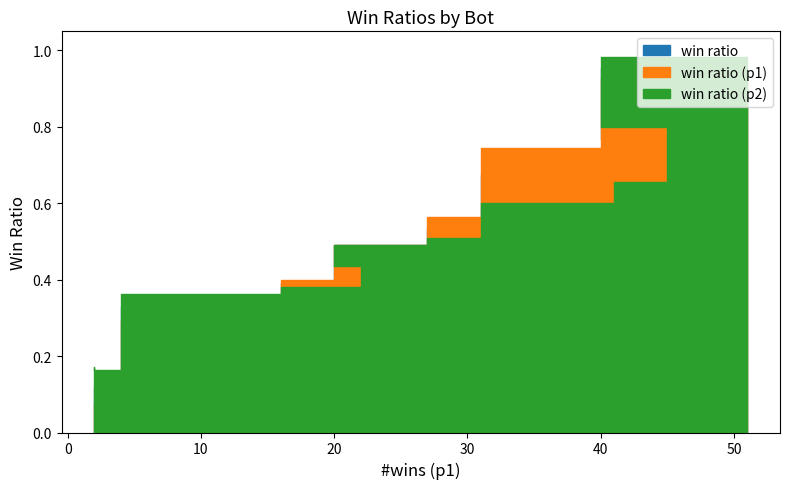

True or false: win ratio (p2) and win ratio (p1) intersect in this chart.

True